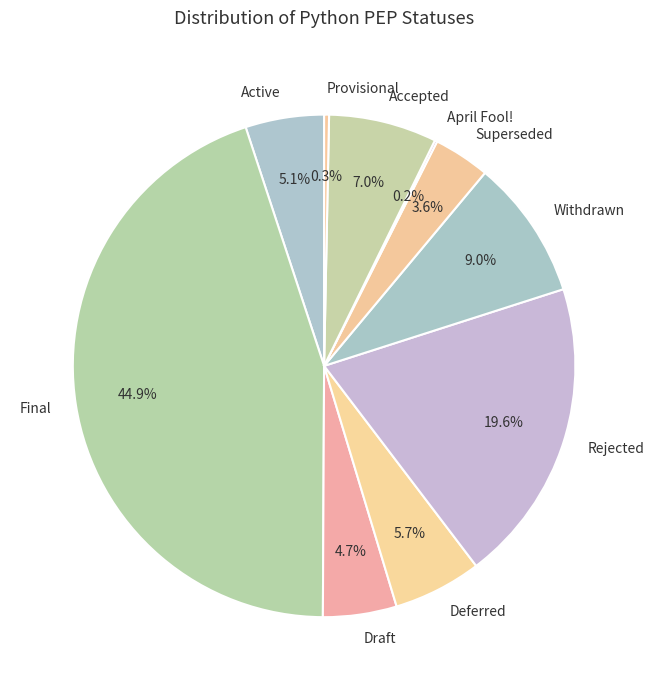

Between Active and Withdrawn, which is larger?

Withdrawn